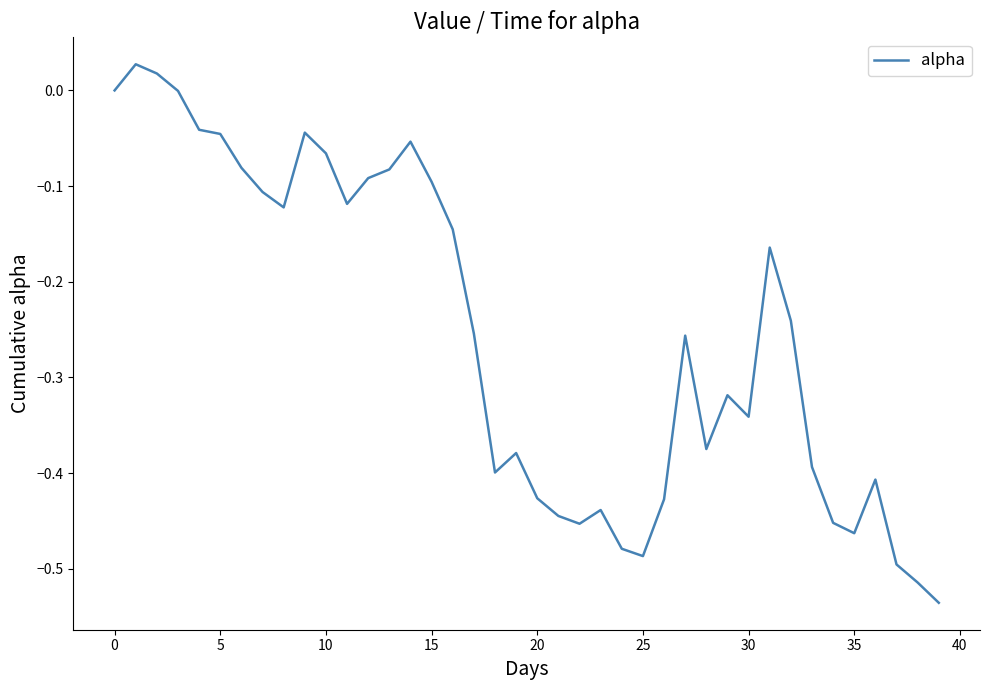

Does the chart have visible grid lines?

No